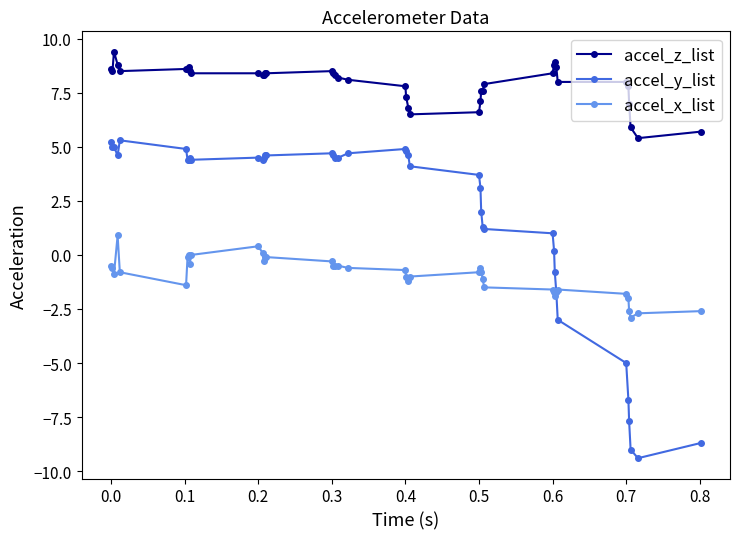

Rank the series by their average value, from lowest to highest.

accel_x_list, accel_y_list, accel_z_list